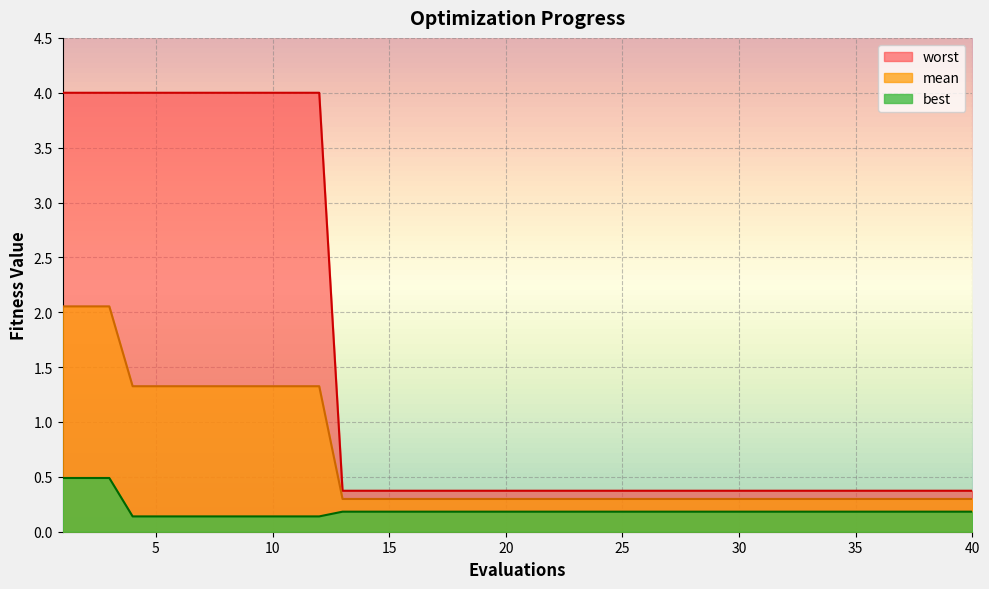

How many lines are shown in the chart?

3